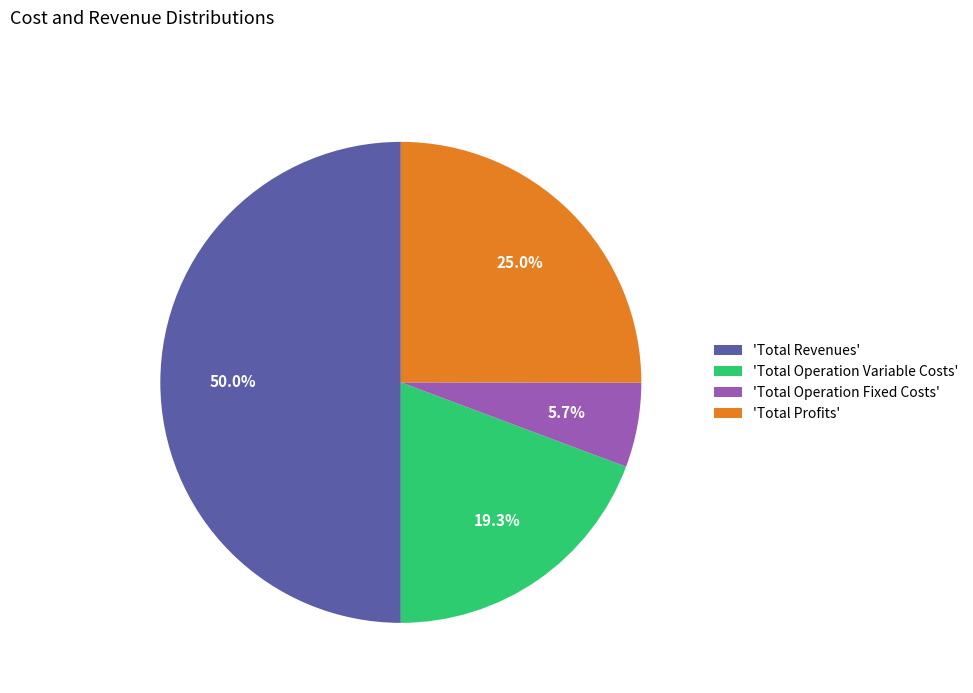

What is the ratio of the value at 'Total Profits' to the value at 'Total Operation Fixed Costs'?

4.4